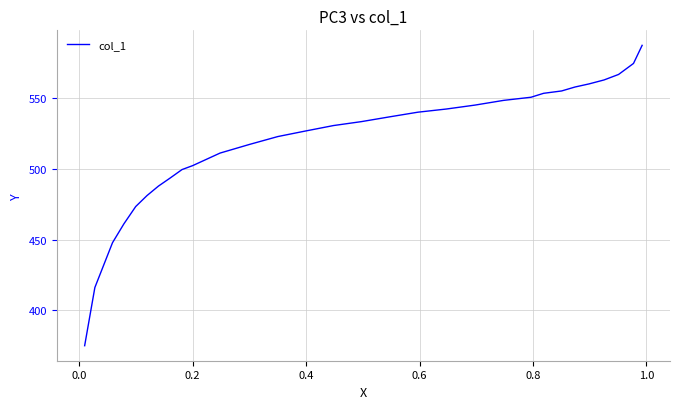

What is the smallest value displayed?

375.0